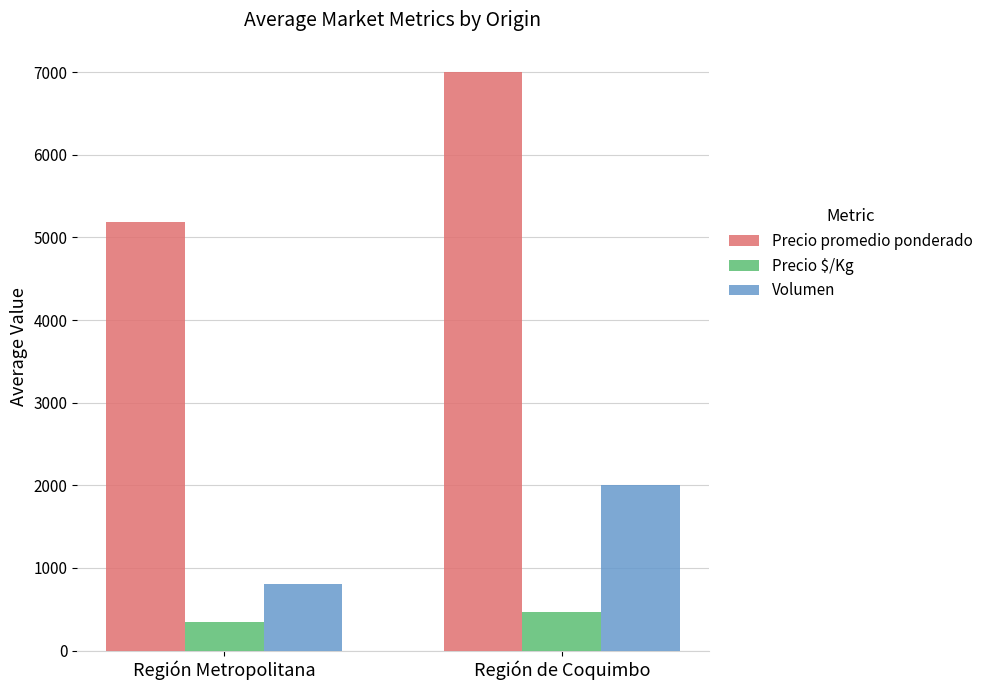

Reading left to right, list all the values displayed in this chart.

Precio promedio ponderado: 5184	7006
Precio $/Kg: 352	467
Volumen: 808	1999